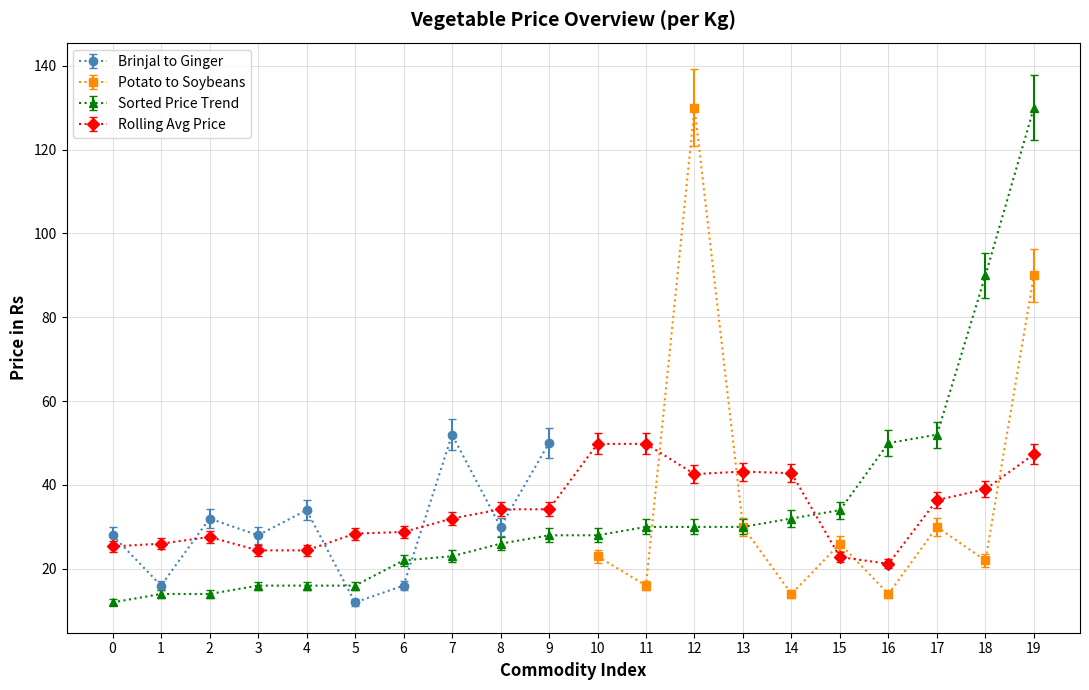

What is the lowest value of the Sorted Price Trend series?

12.0